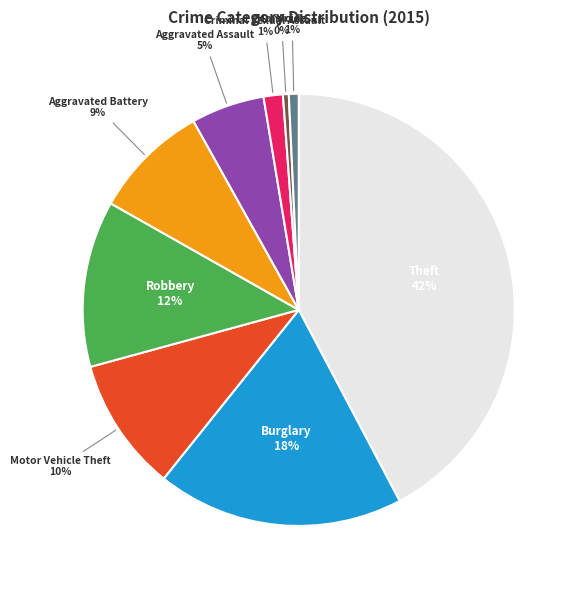

Is there a majority slice in this chart?

No